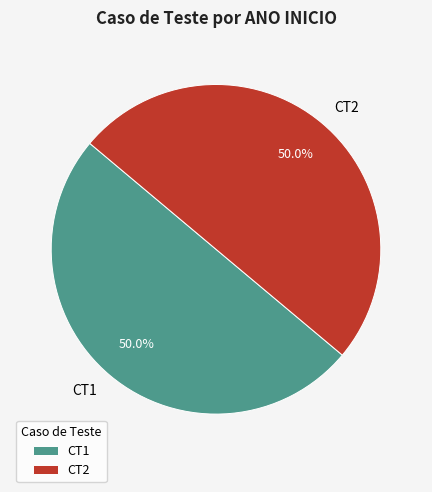

To the nearest percent, what portion does CT1 represent?

50%